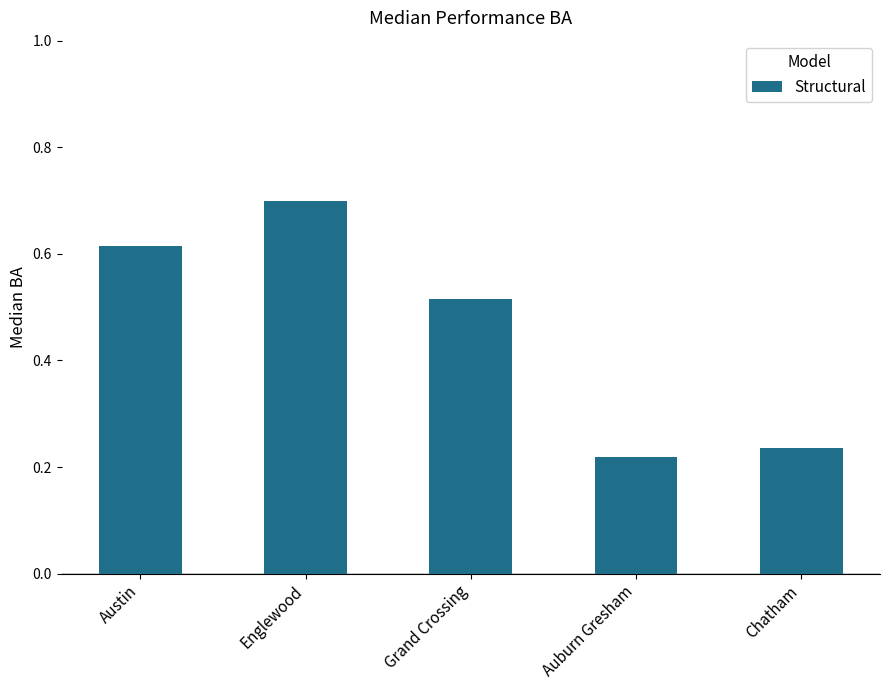

What is the change in value from Austin to Chatham?

-0.4